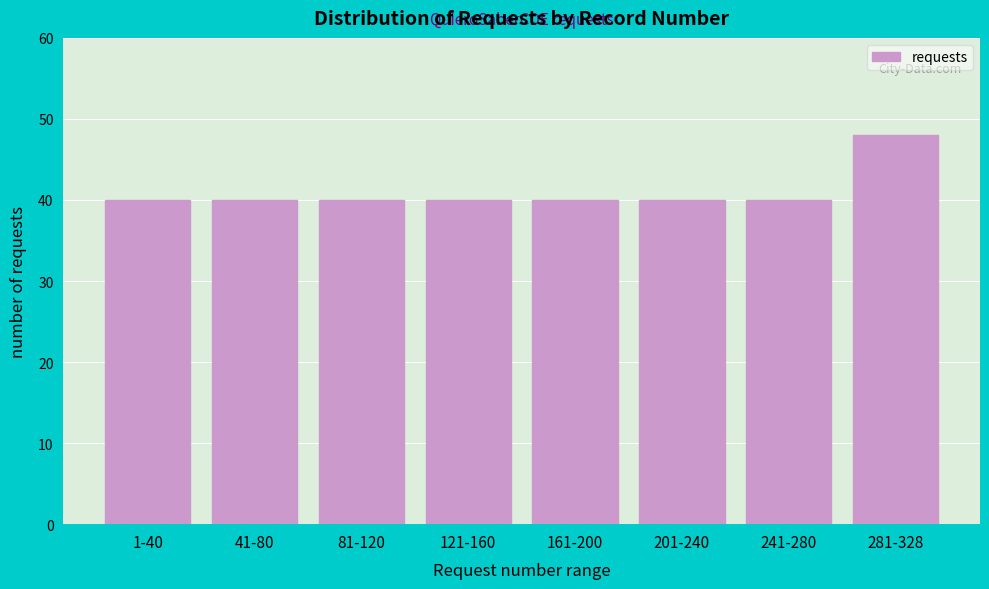

Reading left to right, list all the values displayed in this chart.

1-40=40	41-80=40	81-120=40	121-160=40	161-200=40	201-240=40	241-280=40	281-328=48